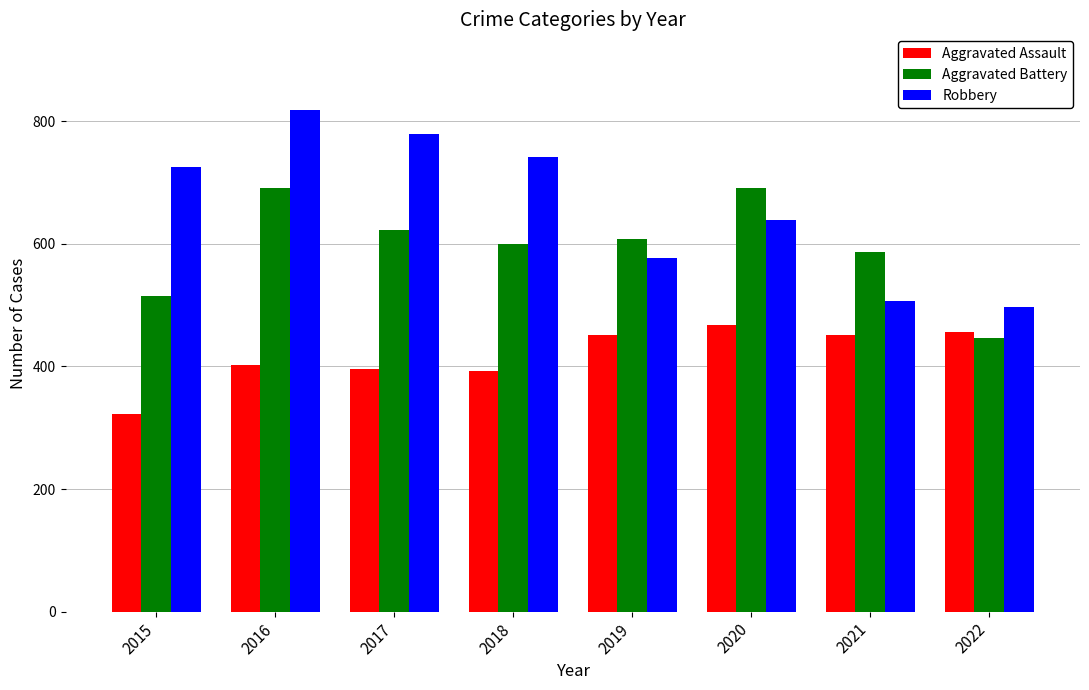

Does the chart contain stacked bars?

No